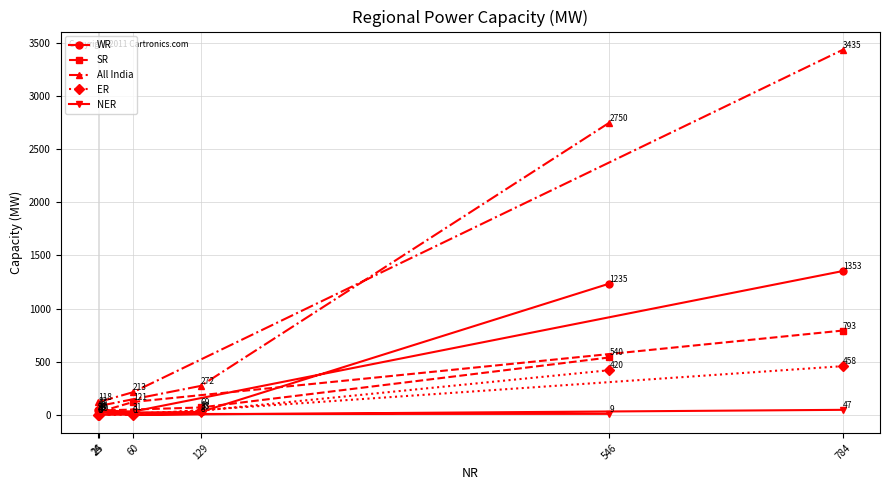

What is the value of the WR point at the 4th from the left?

27